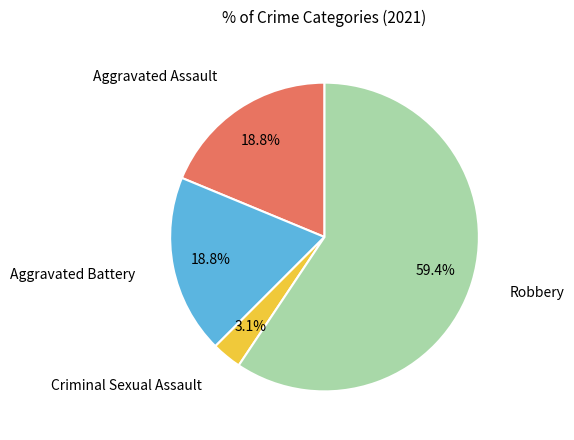

Is there any slice that represents more than half of the pie?

Yes